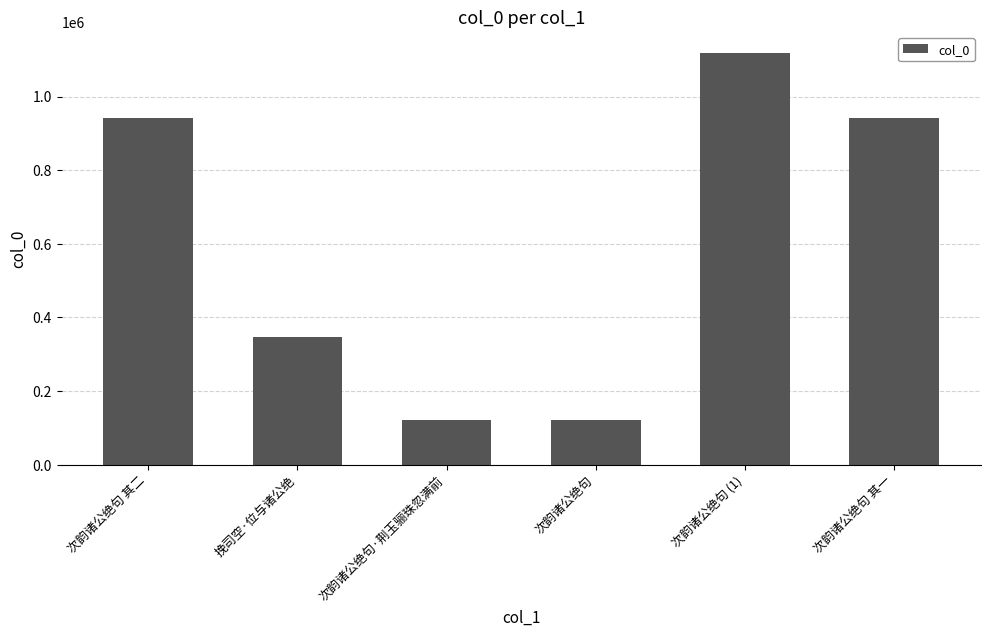

What is the average value?

598792